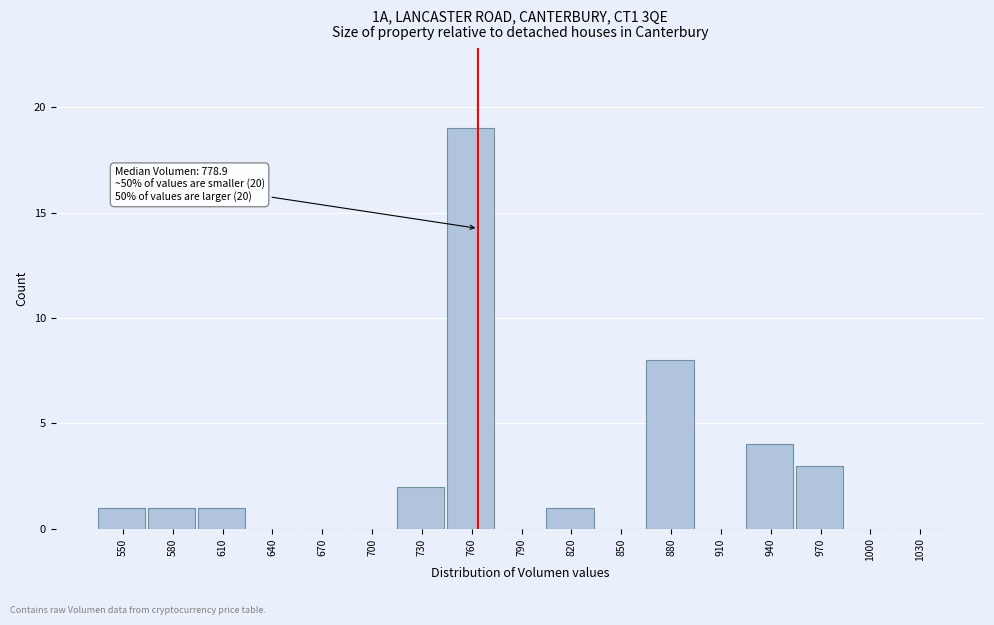

Reading left to right, list all the values displayed in this chart.

550=1	580=1	610=1	640=0	670=0	700=0	730=2	760=19	790=0	820=1	850=0	880=8	910=0	940=4	970=3	1000=0	1030=0